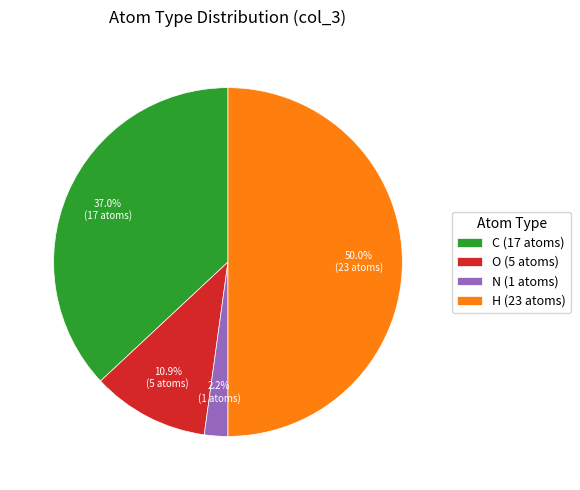

How much of the chart is everything except N (1 atoms)?

97.8%